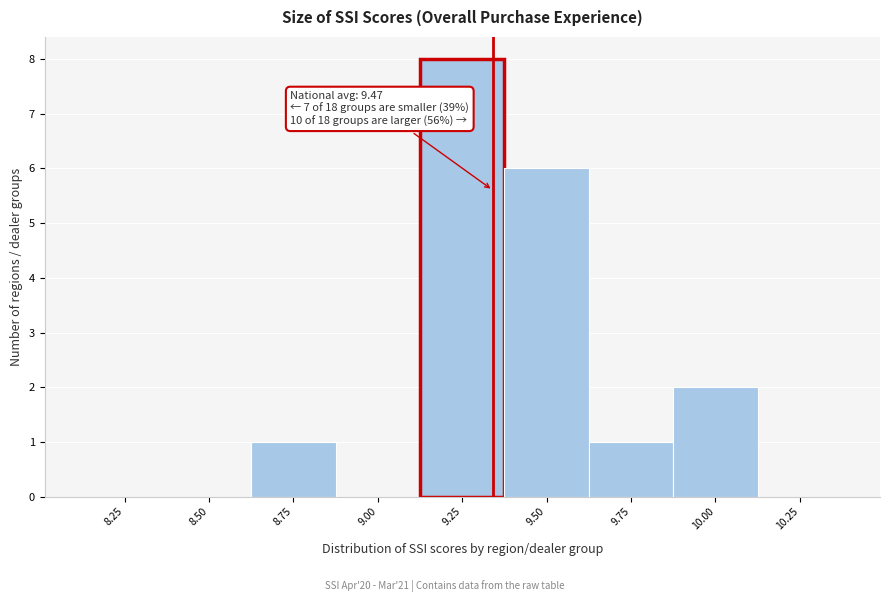

Reading right to left, extract all data points from this chart.

10.25=0	10.00=2	9.75=1	9.50=6	9.25=8	9.00=0	8.75=1	8.50=0	8.25=0